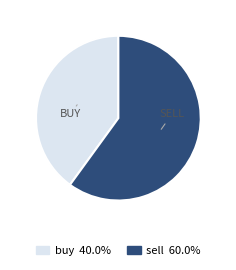

Does sell represent more than half of the total?

Yes